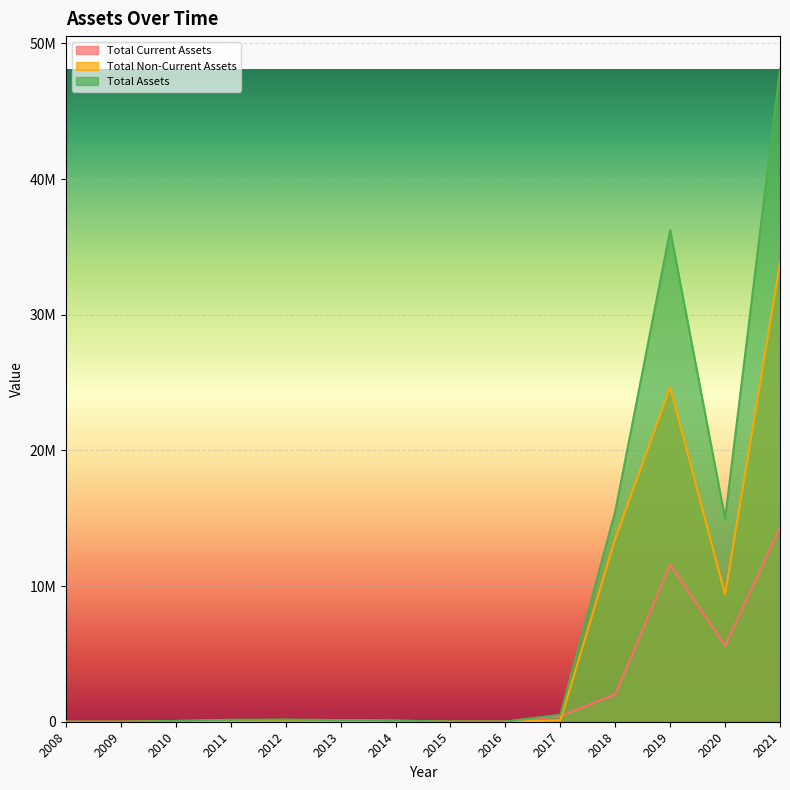

What is the difference between the Total Non-Current Assets values at 2018 and 2008?

13500479